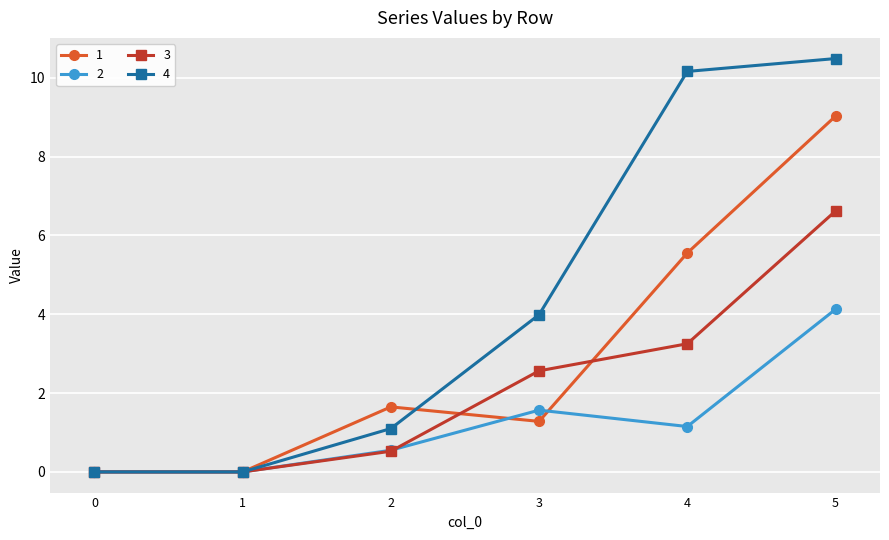

What is the sum of all 1 values?

17.5